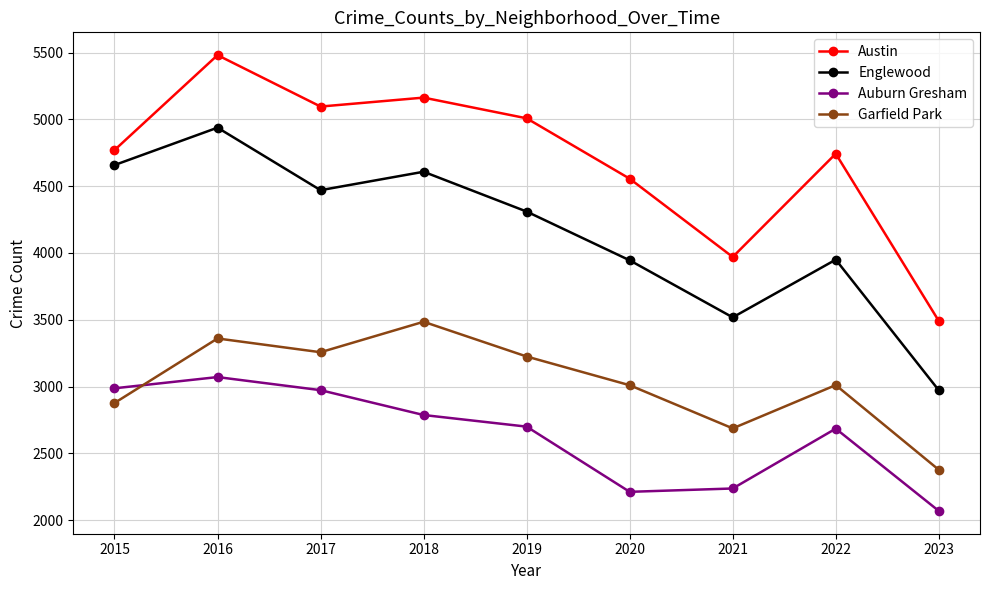

True or false: Garfield Park has more than 1 interior local peaks.

True